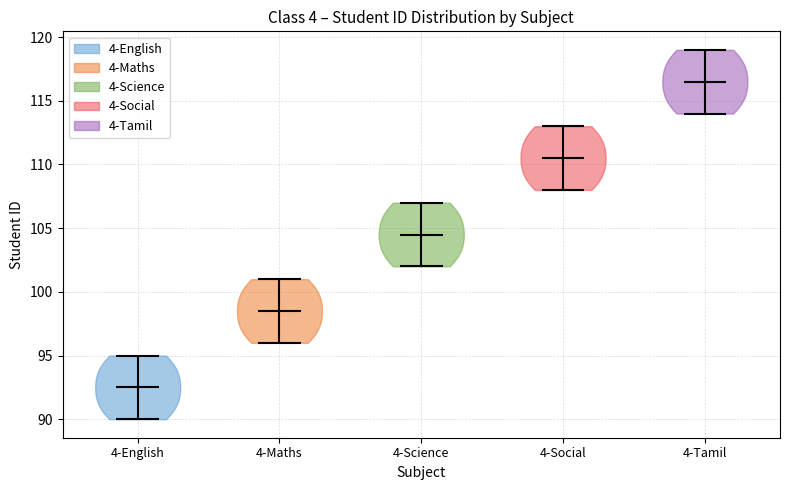

Which violin has the lowest median line?

4-English